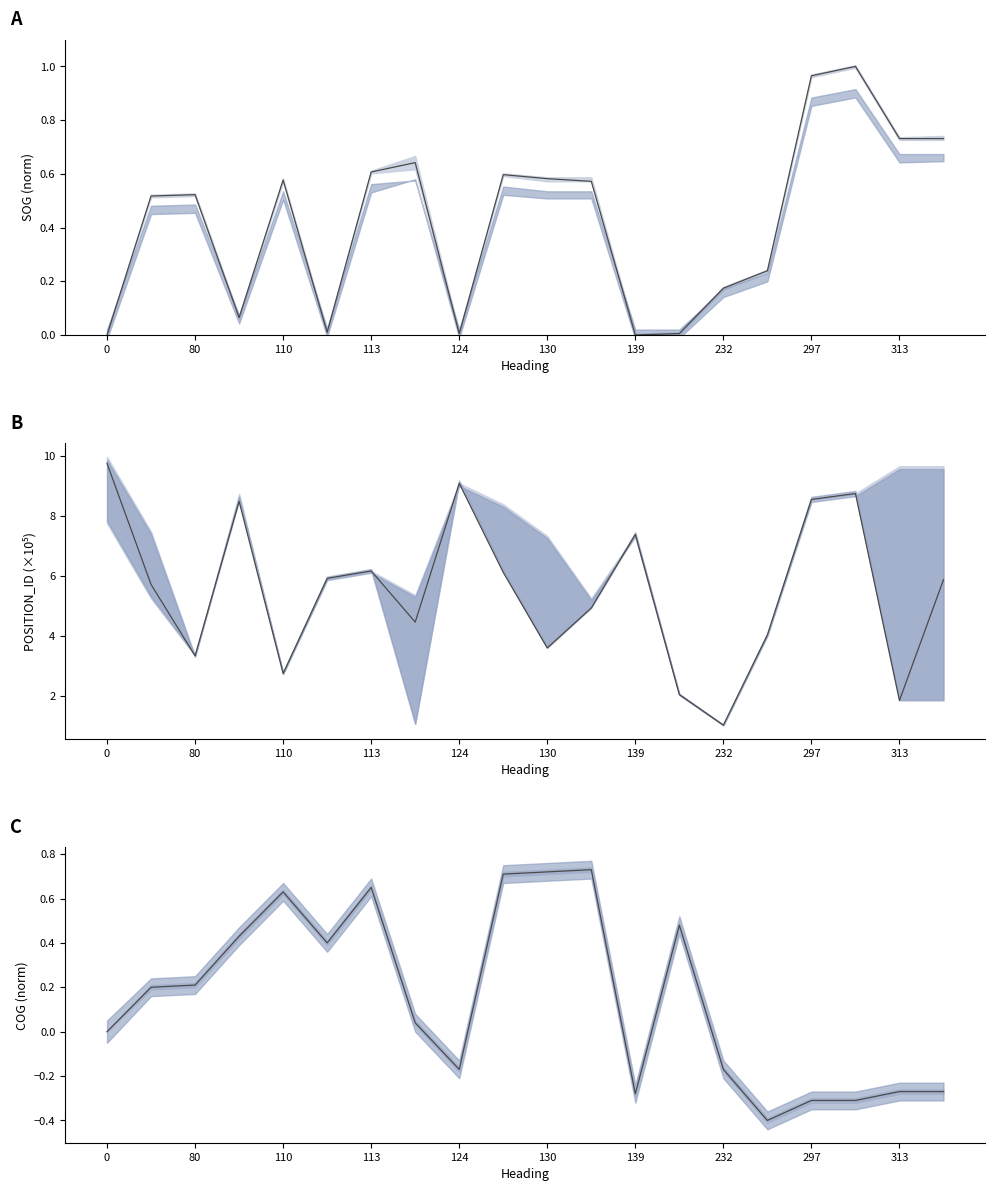

Rank the series by their maximum value, from highest to lowest.

POSITION_ID, SOG, COG norm